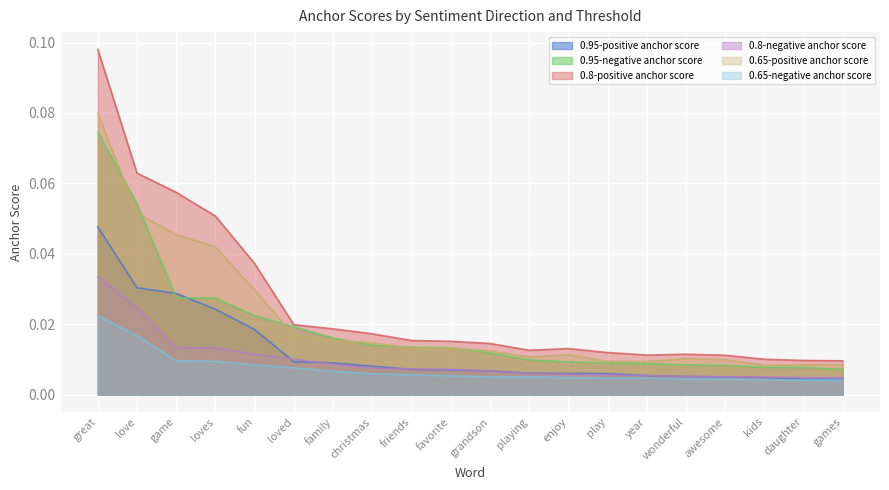

Rank the series at christmas from highest to lowest value.

0.8-positive anchor score, 0.65-positive anchor score, 0.95-negative anchor score, 0.95-positive anchor score, 0.8-negative anchor score, 0.65-negative anchor score